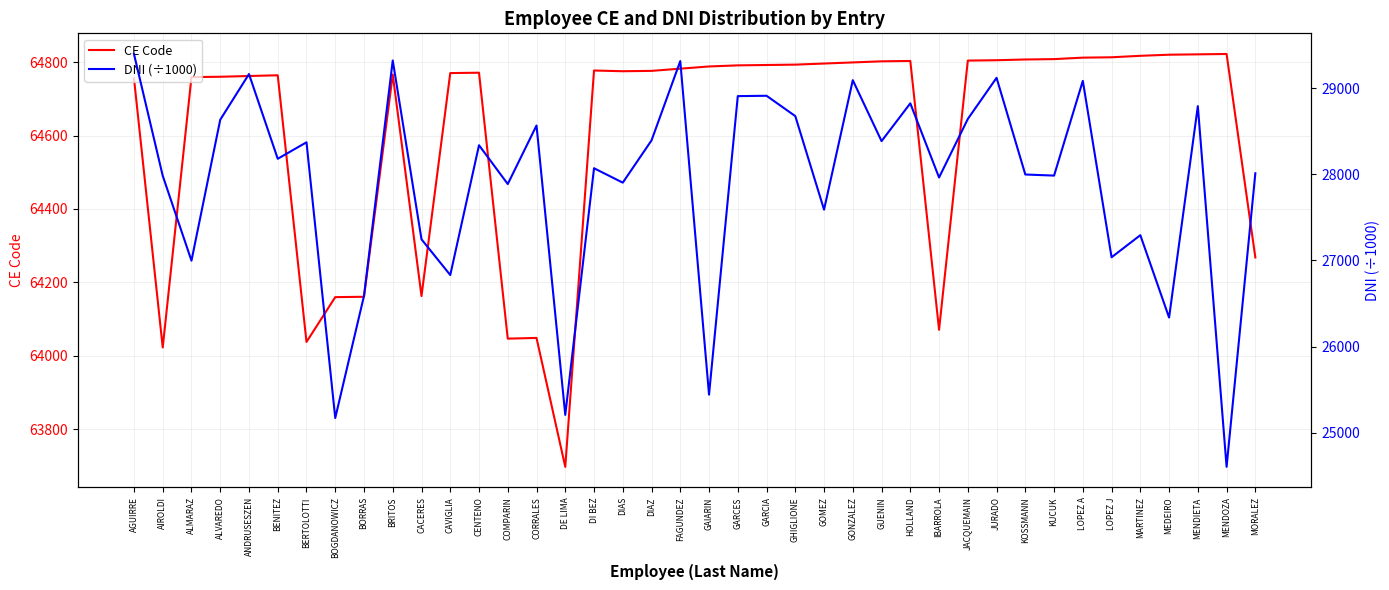

True or false: DNI (÷1000) and CE Code intersect in this chart.

False